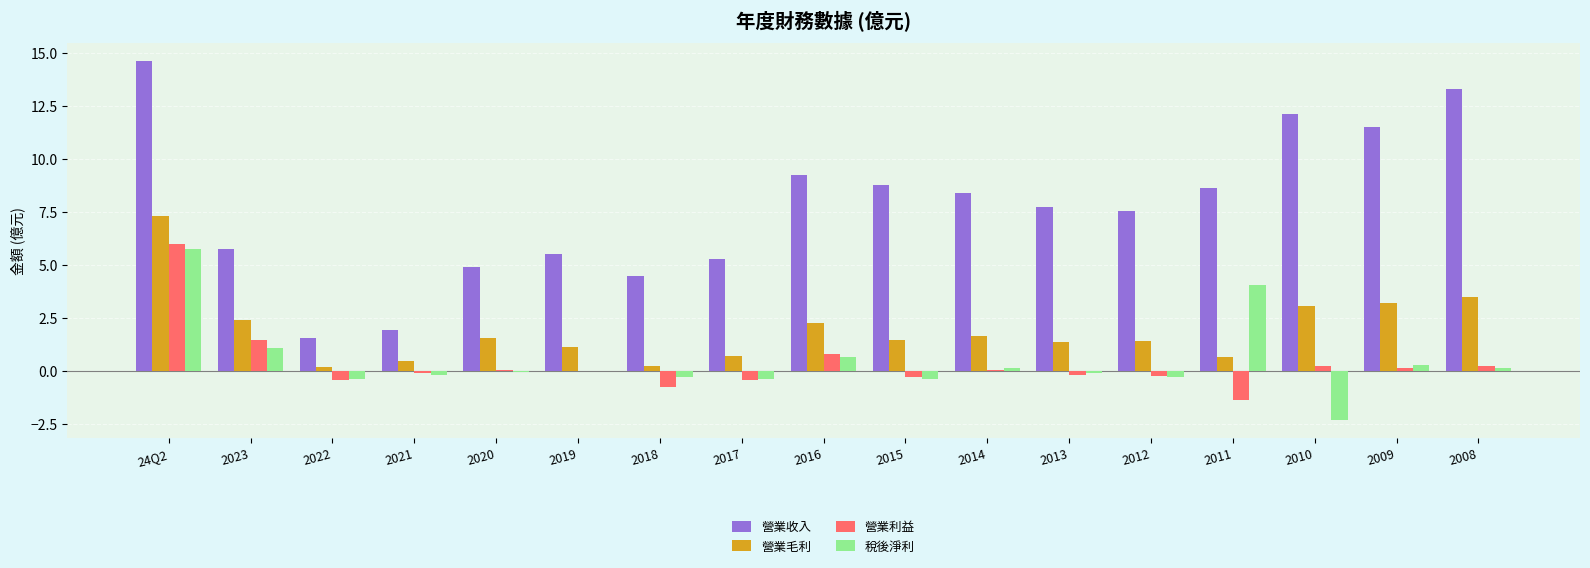

How many data points does each series have?

17